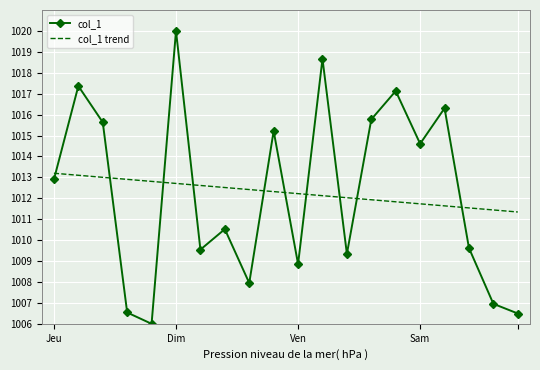

True or false: col_1 and col_1 trend intersect in this chart.

True